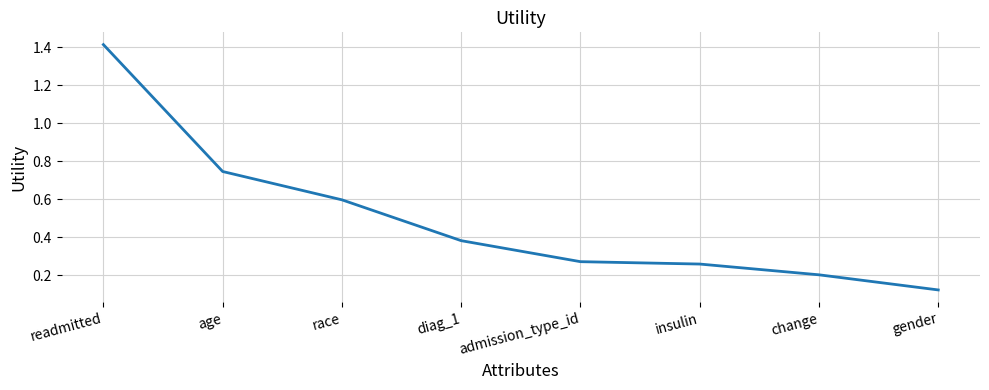

The value at admission_type_id is 0.4. True or false?

False